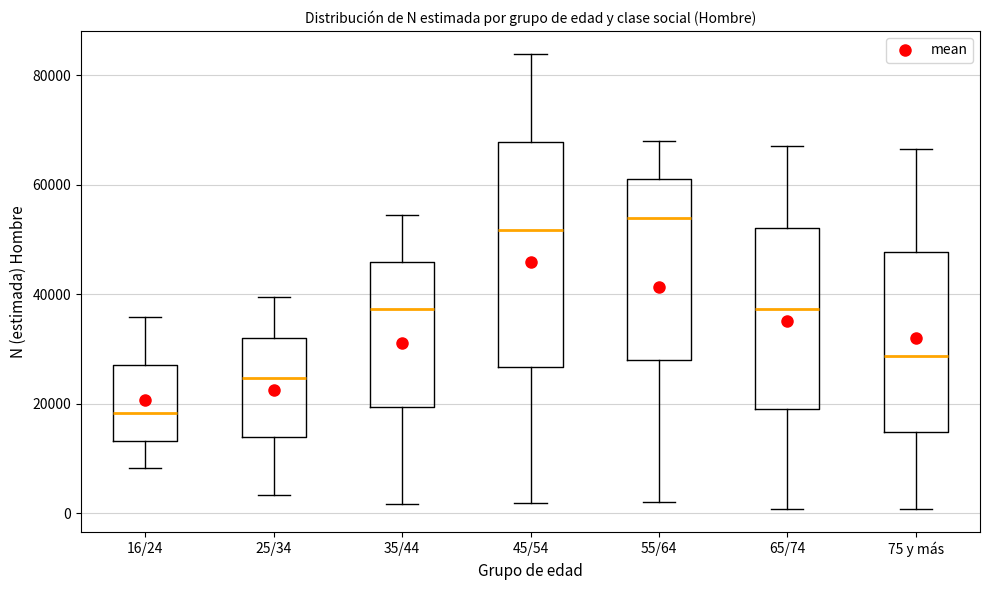

Comparing the boxes themselves (not the whiskers), which one is the tallest?

45/54